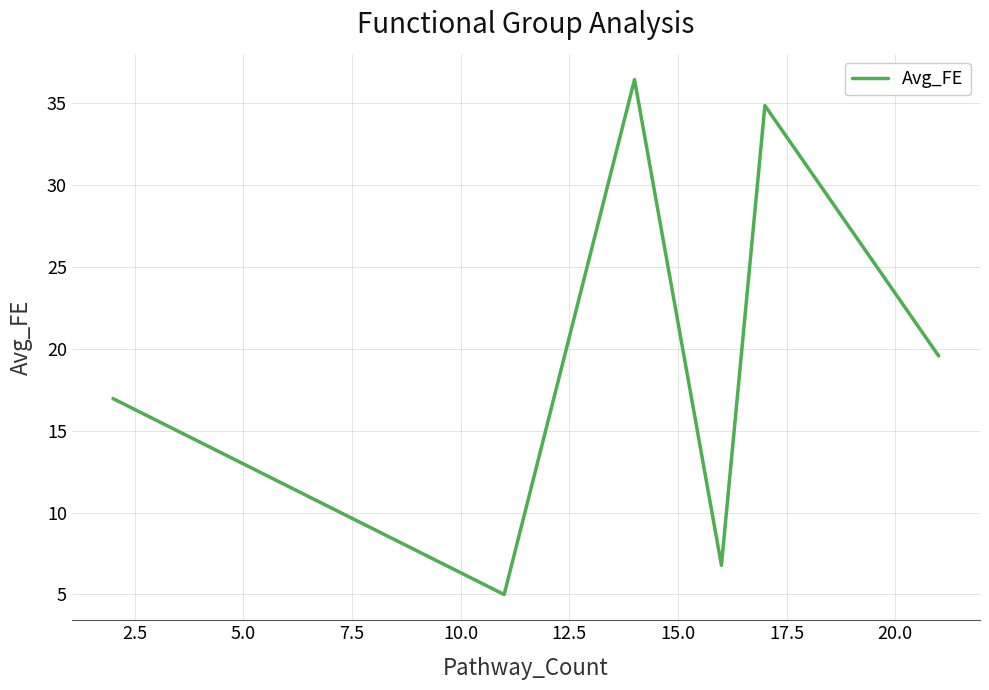

True or false: there are more than 2 points higher than both neighbors.

False